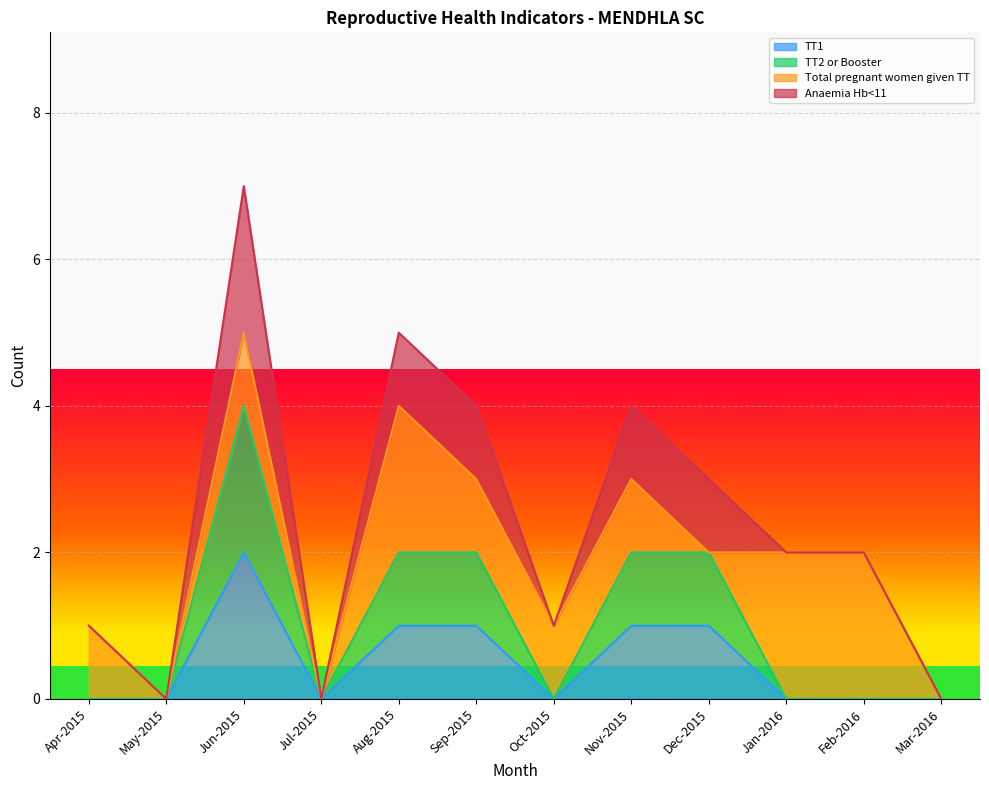

What is the maximum value for TT2 or Booster?

4